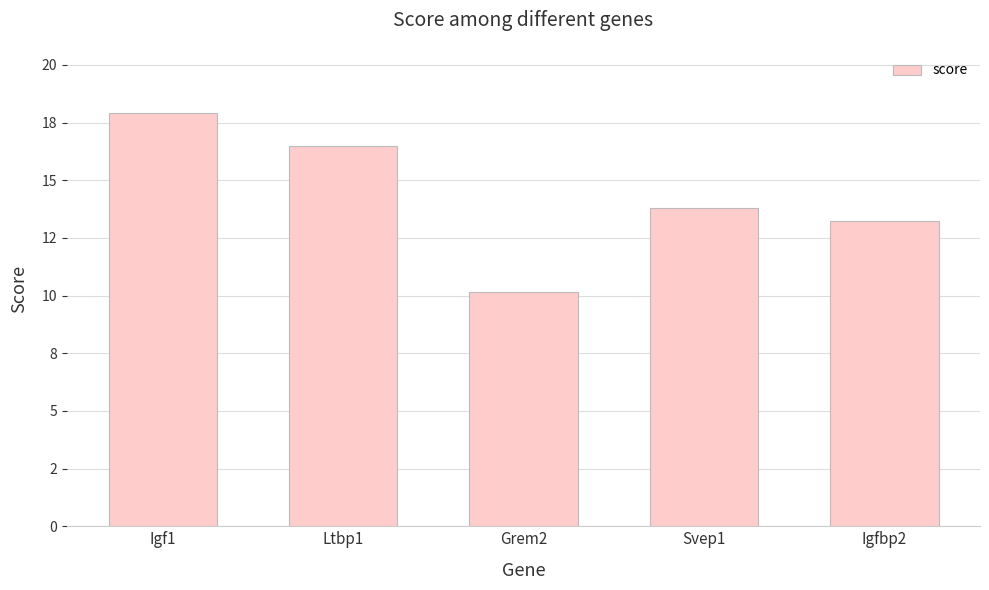

What is the value of the 2nd bar from the left?

16.5